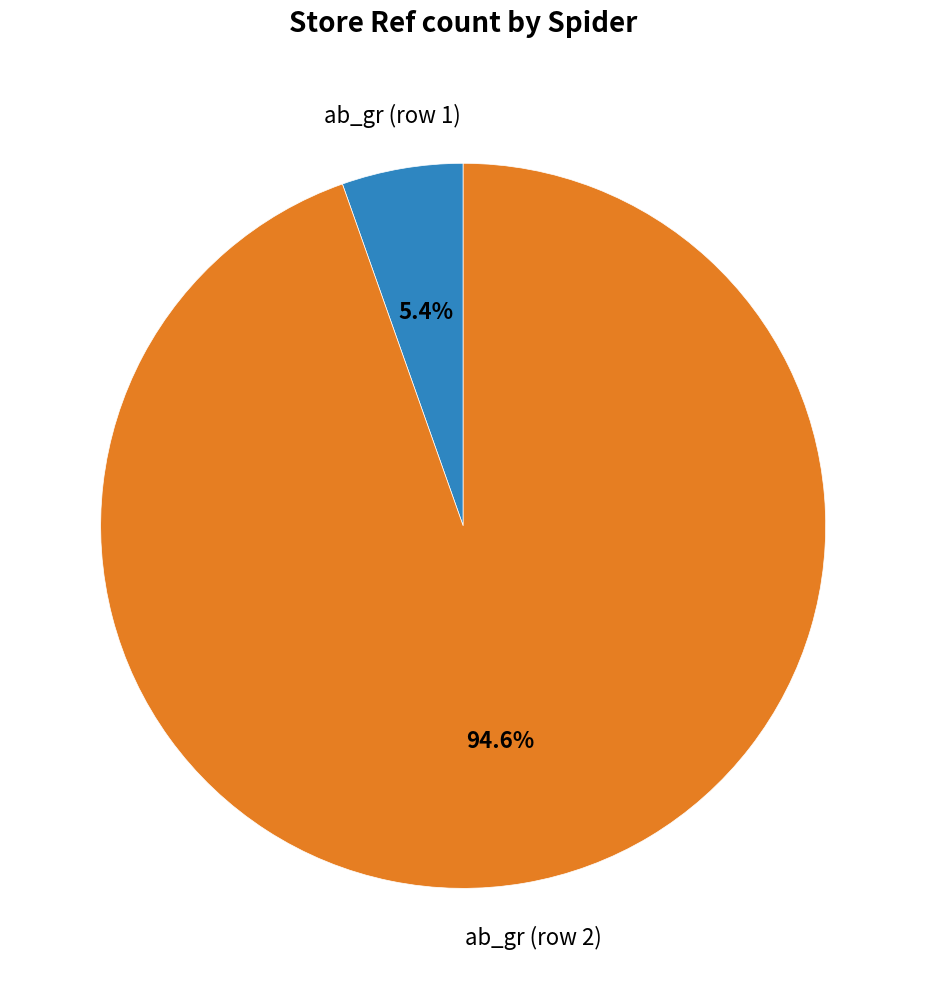

Does any single category account for the majority?

Yes